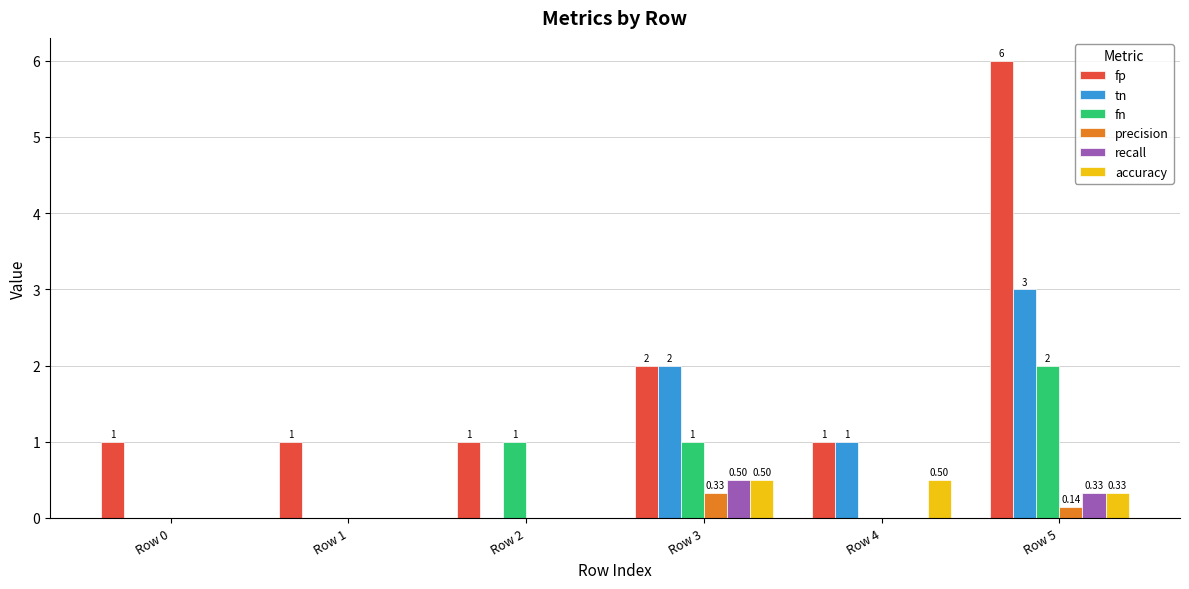

Which series has the largest total across all categories?

fp